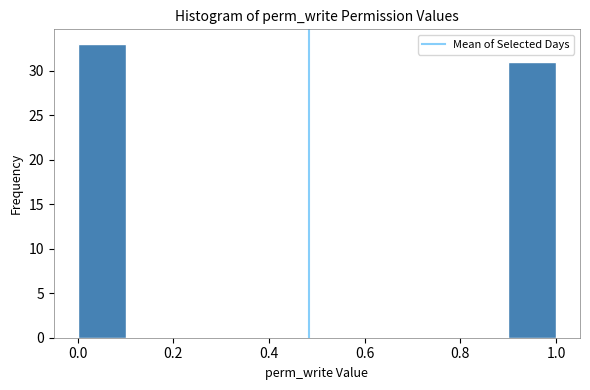

Over which range of the x-axis is the bar tallest?

0.0 to 0.1